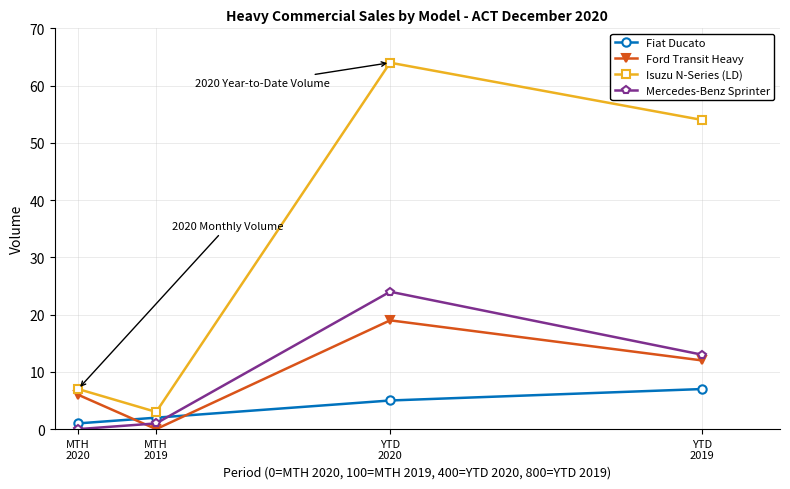

What is the greatest value displayed?

64